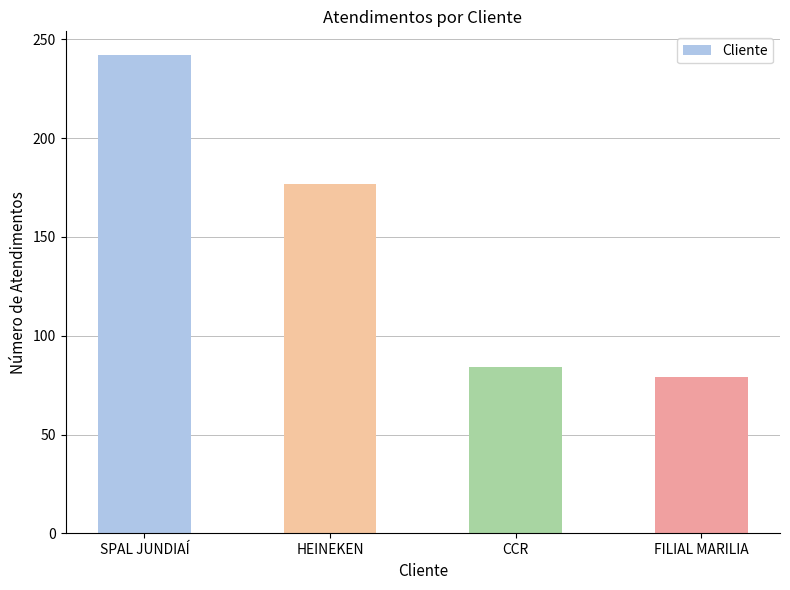

Does the chart contain stacked bars?

No